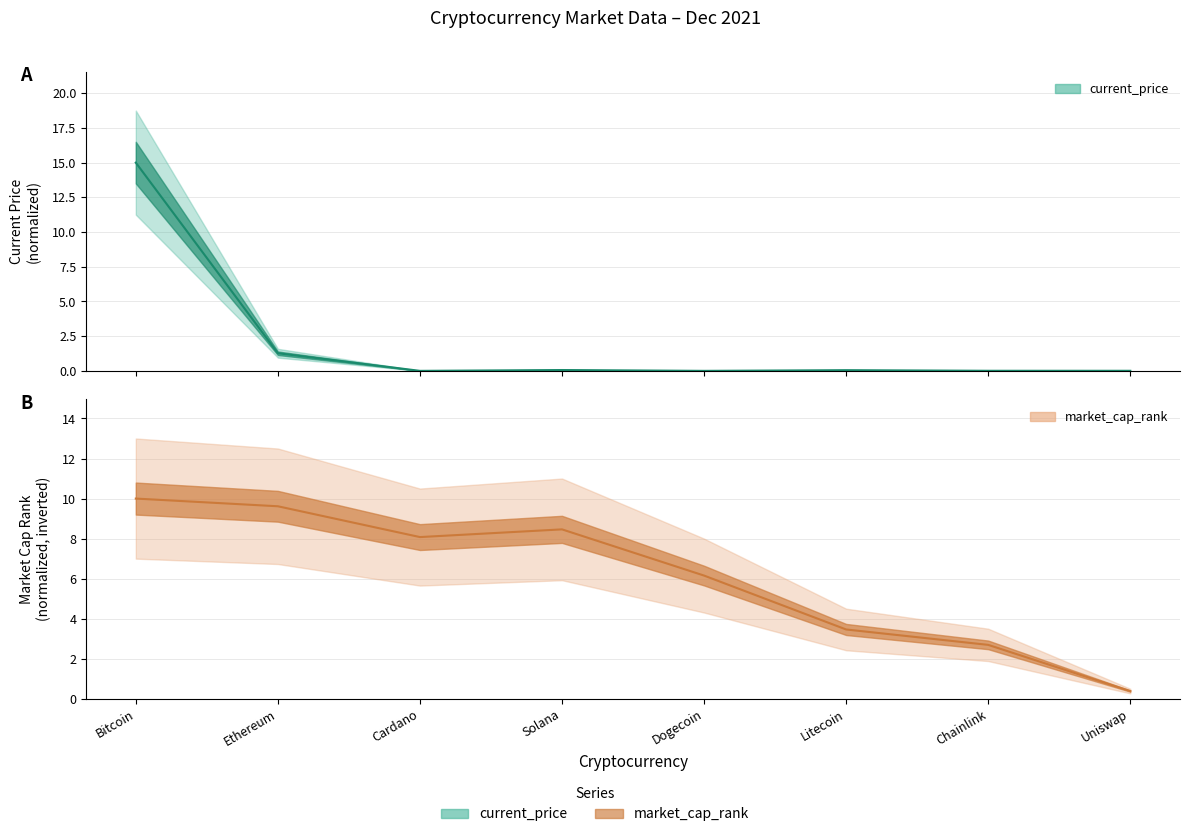

Which has a higher value, Cardano or Chainlink?

Chainlink